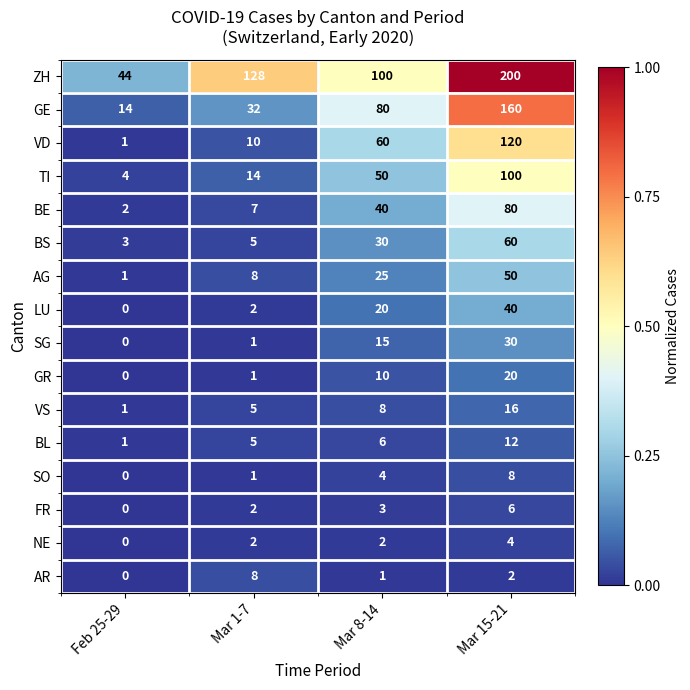

Which series changed the most between Mar 8-14 and Mar 15-21?

ZH